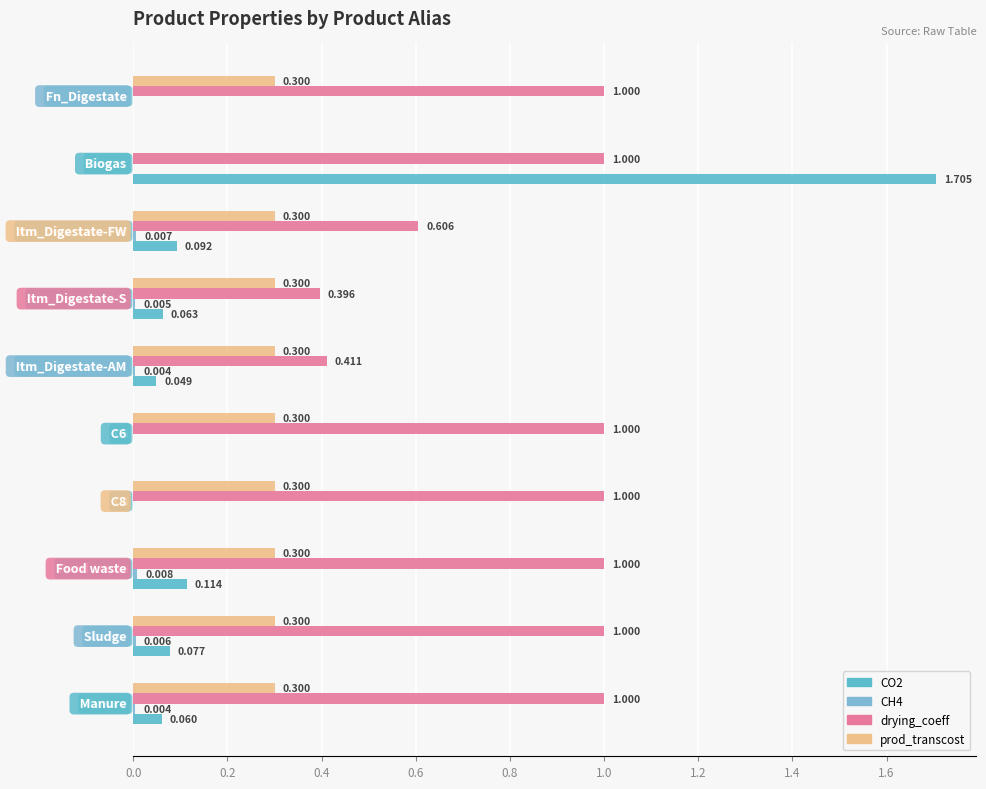

What is the difference between the second highest and minimum values in the drying_coeff series?

0.6